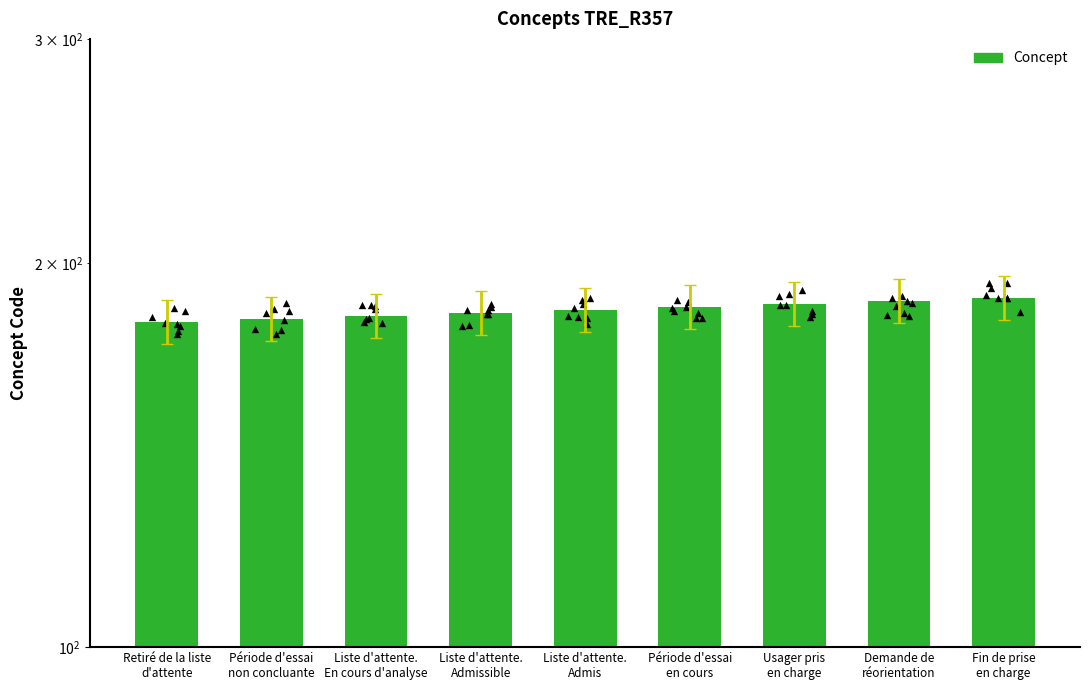

Between Période d'essai
non concluante and Demande de
réorientation, which is larger?

Demande de
réorientation